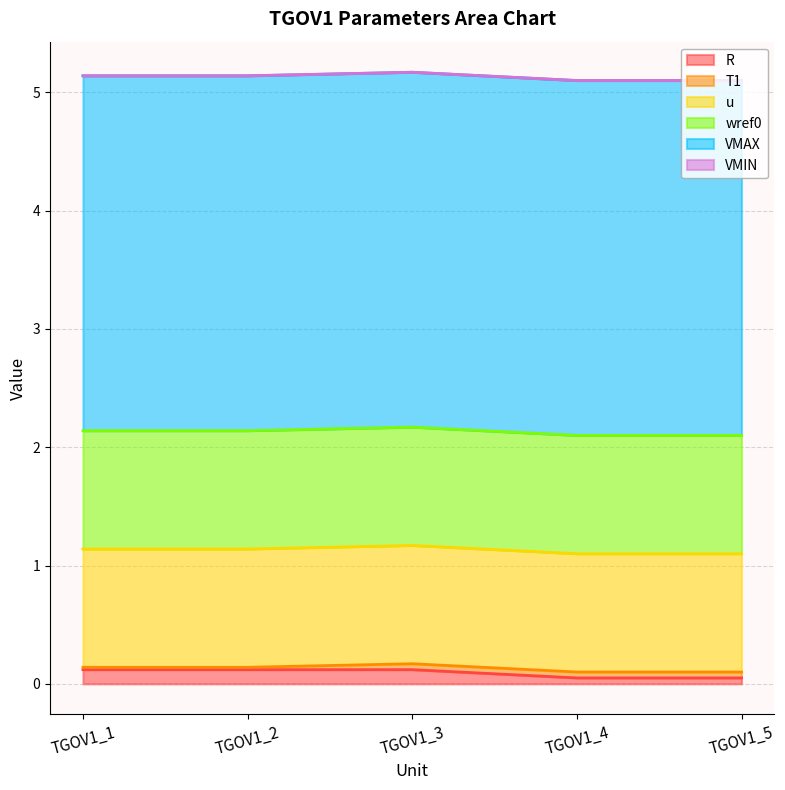

True or false: u has more than 0 interior local peaks.

False